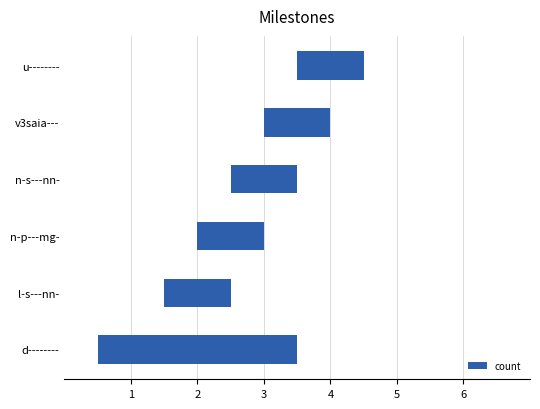

How many values exceed 1?

1